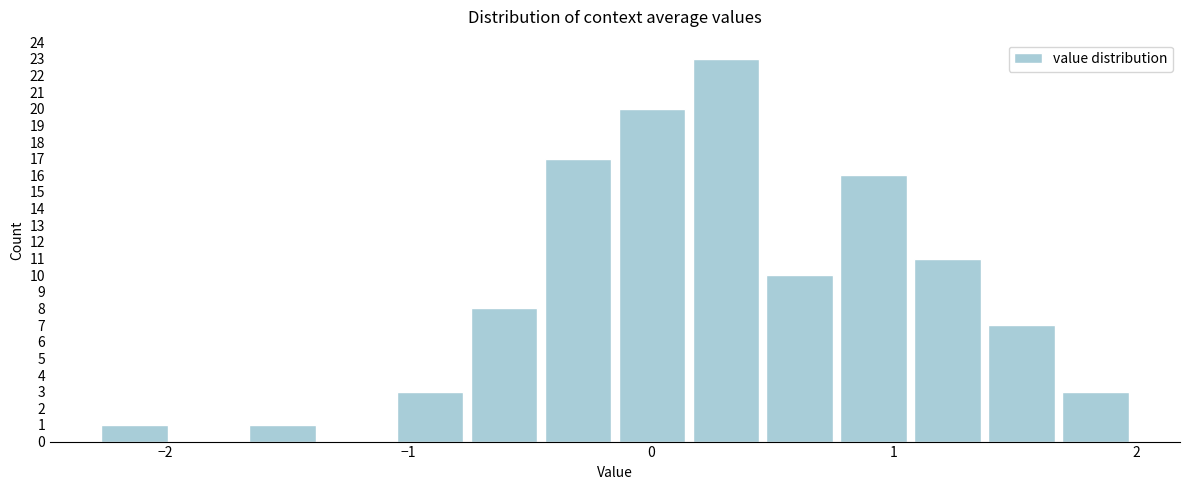

Around what value on the x-axis is the tallest bar? Give the approximate position of its centre, as read against the axis.

0.3